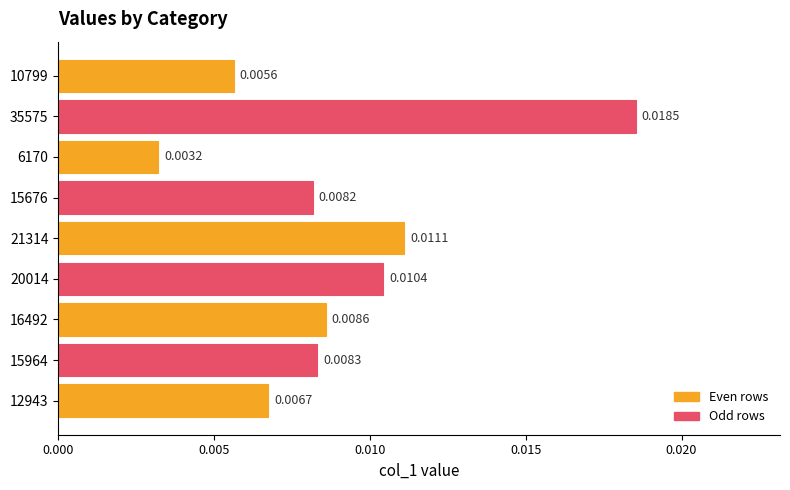

Rank the categories by value from highest to lowest.

35575, 21314, 20014, 16492, 15964, 15676, 12943, 10799, 6170